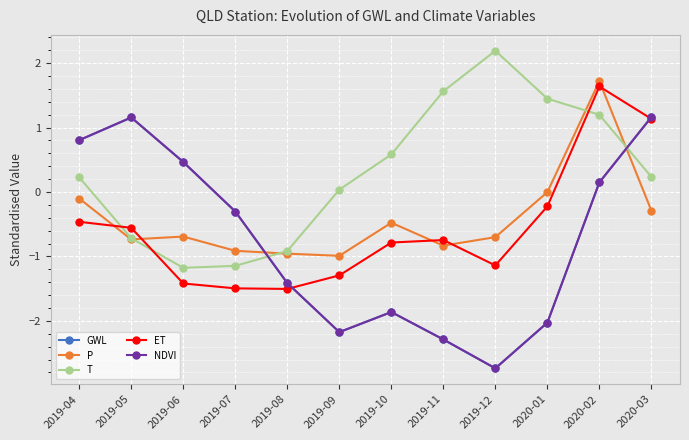

The NDVI series shows -3.6 at 2019-09. True or false?

False